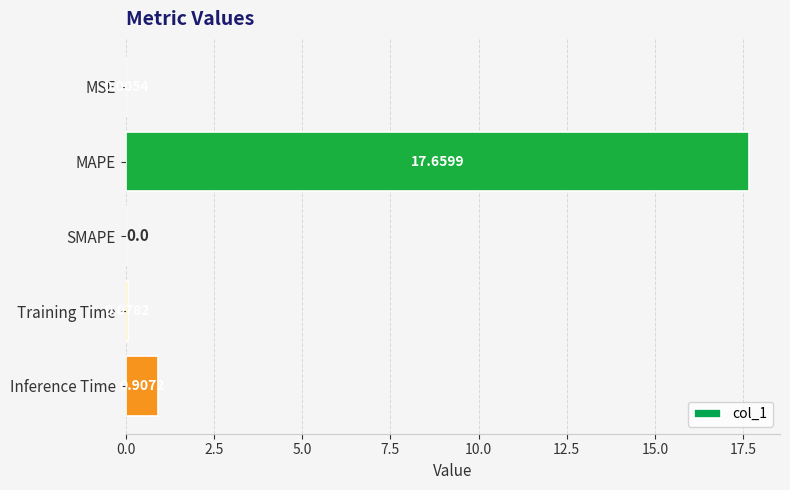

At which category does the chart reach its peak across all series?

MAPE